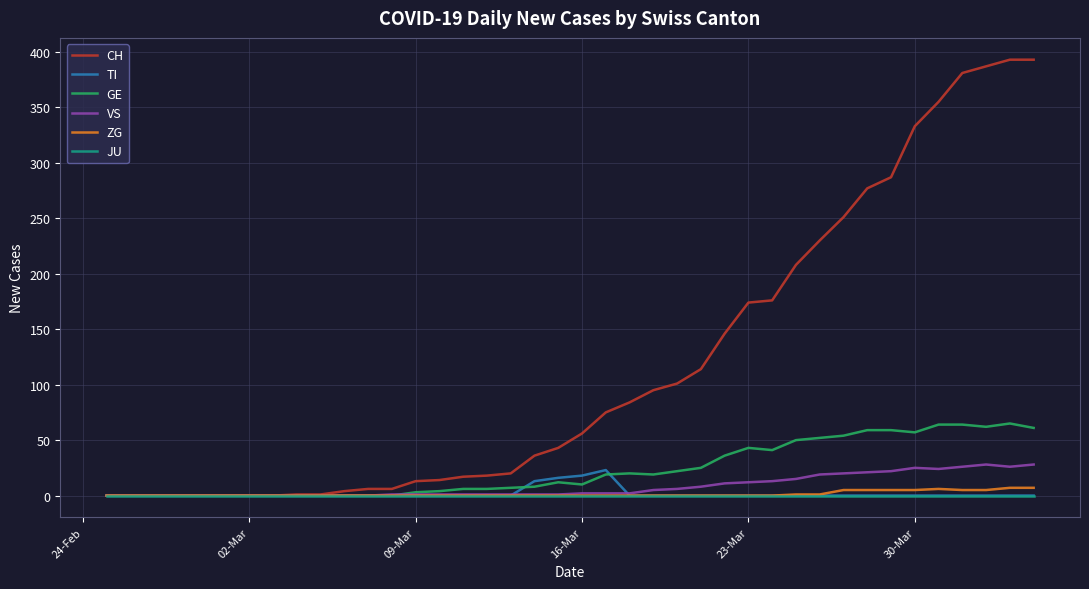

What is the maximum value for TI?

23